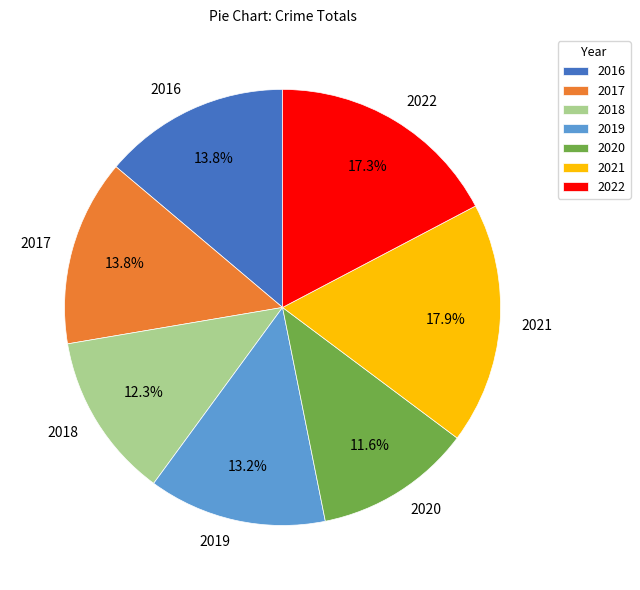

Count the number of slices in the pie.

7